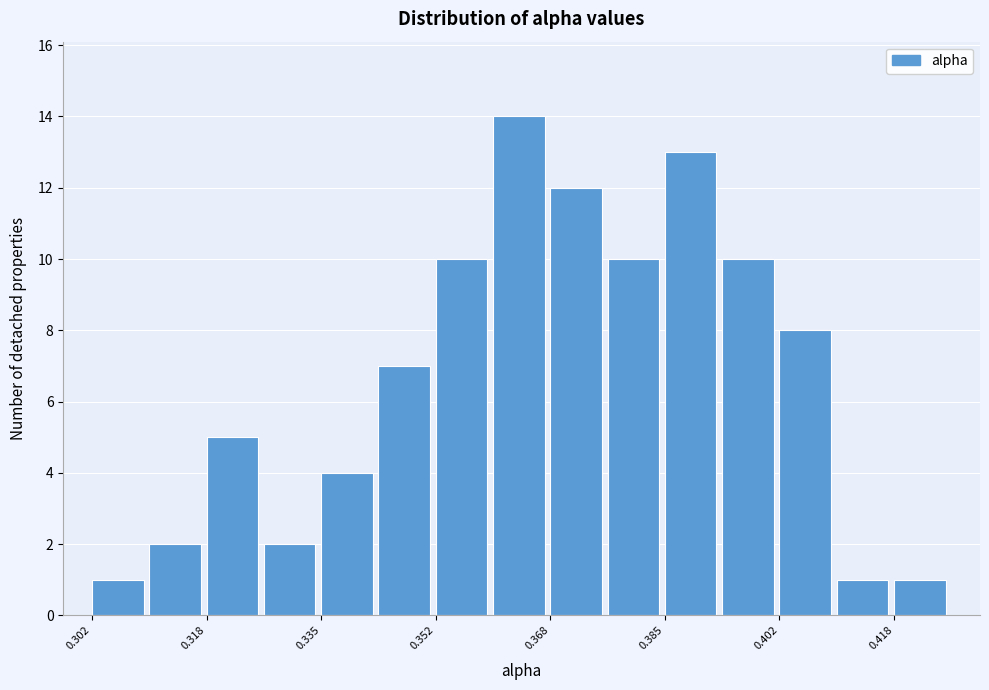

Over which range of the x-axis is the bar tallest?

0.360 to 0.368